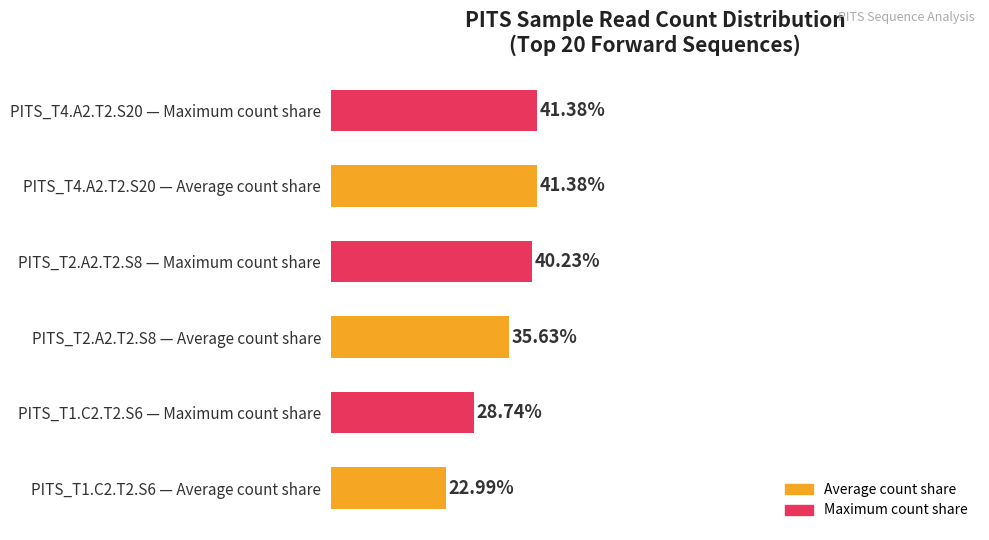

Between PITS_T4.A2.T2.S20 — Maximum count share and PITS_T1.C2.T2.S6 — Average count share, which is larger?

PITS_T4.A2.T2.S20 — Maximum count share